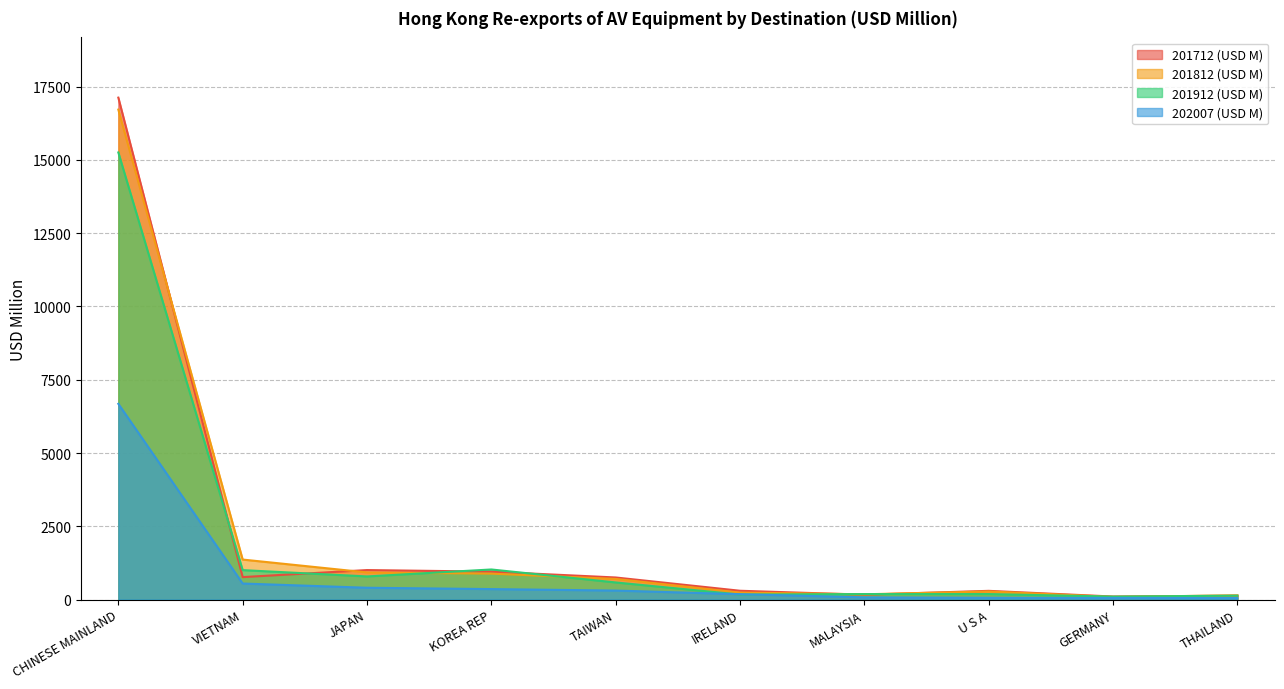

At which label is 201712 (USD M) closest to 8614?

JAPAN